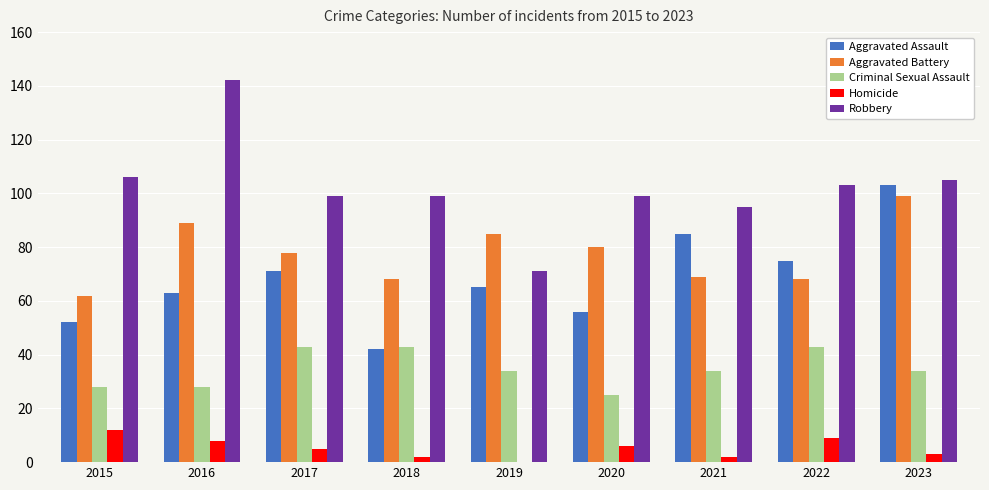

How many series are shown in this chart?

5